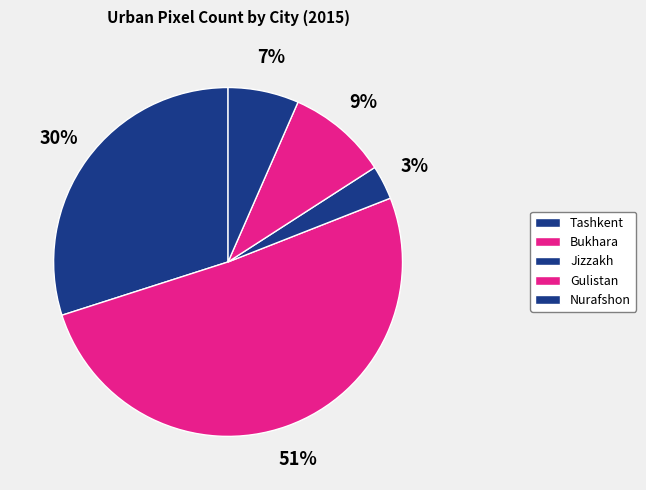

Count the number of slices in the pie.

5